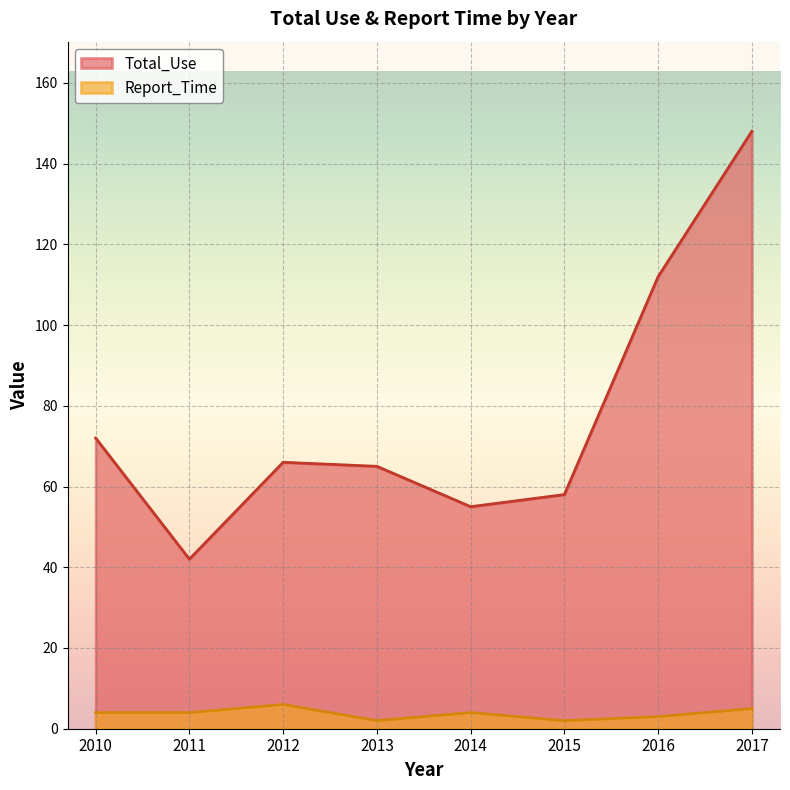

At how many categories does at least one series exceed 46?

7